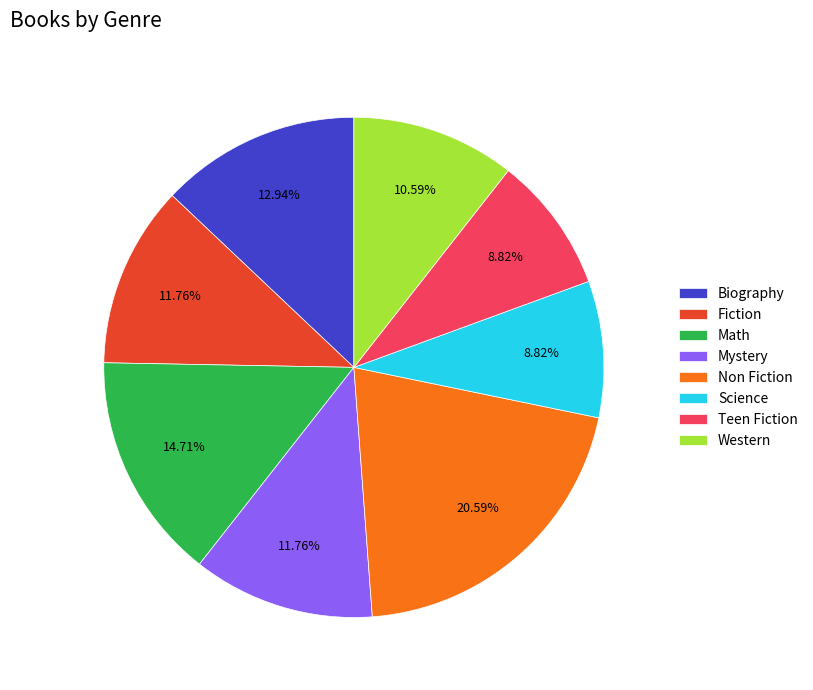

To the nearest percent, what is the difference between the largest and smallest slice percentages?

12%